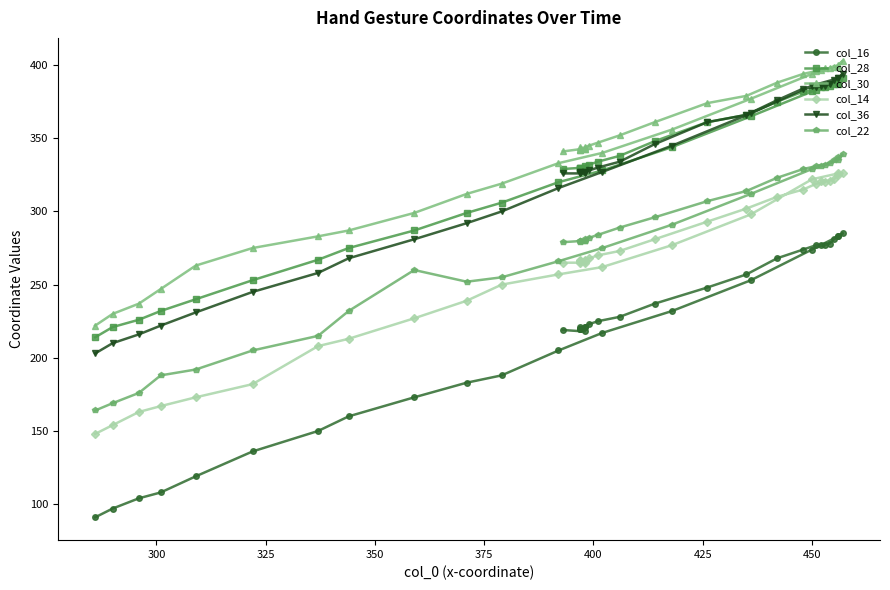

The value of col_16 at 37 is 43. True or false?

False